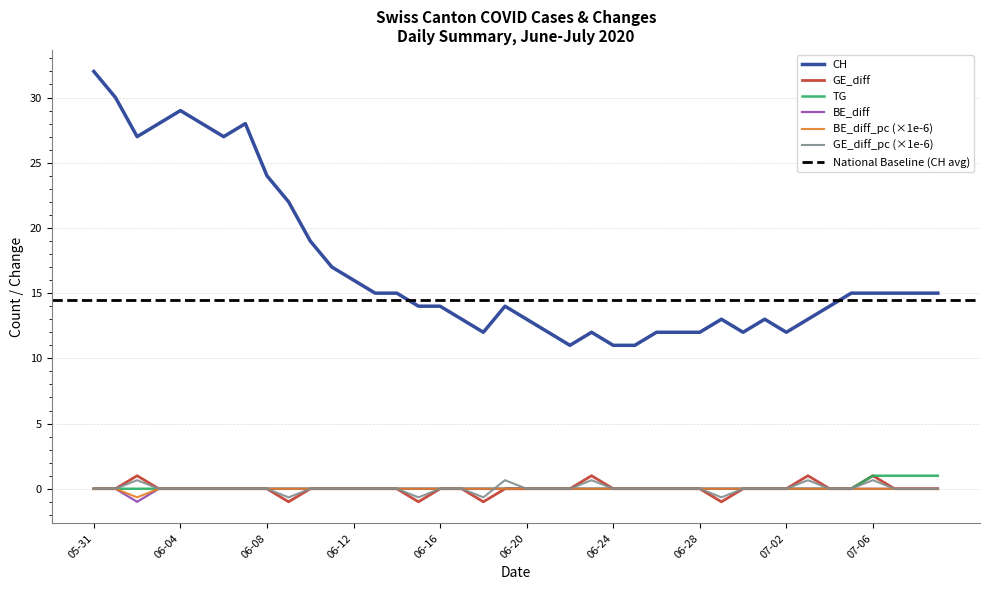

In BE_diff, how many points are lower than both neighbors (excluding endpoints)?

1